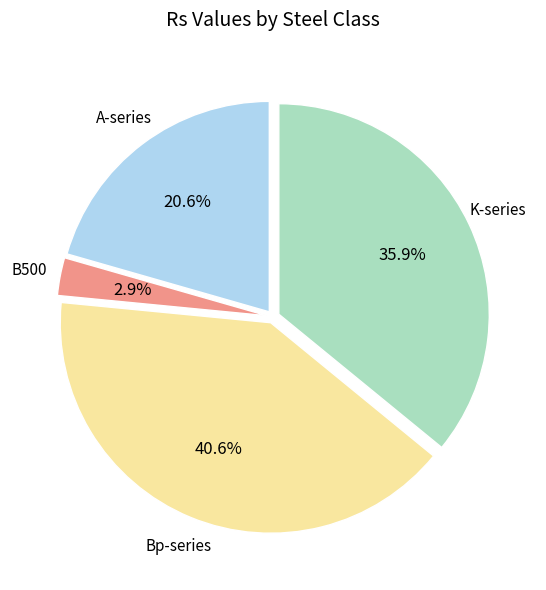

Is there a majority slice in this chart?

No